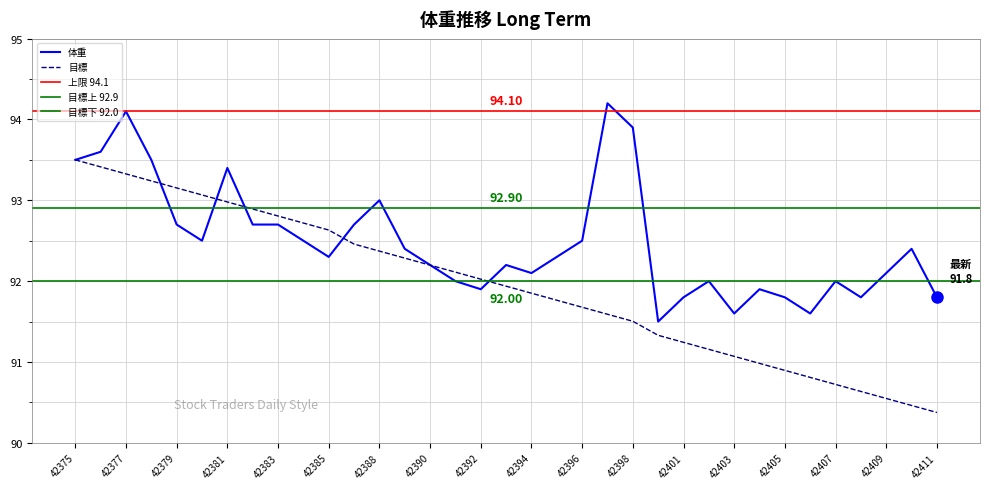

True or false: 目標 and 体重 cross at least once.

True